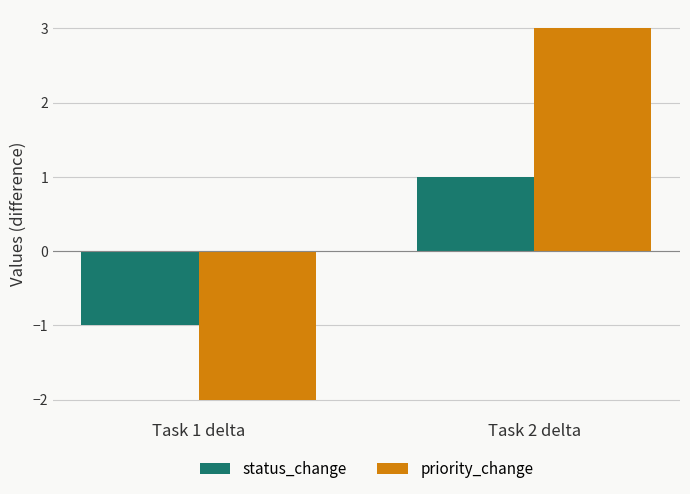

List the series in order of their peak value, lowest first.

status_change, priority_change